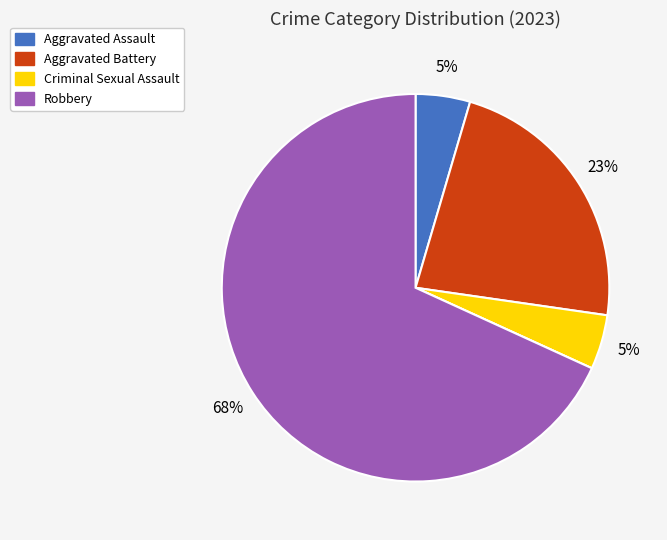

To the nearest percent, what is the average slice percentage?

20%